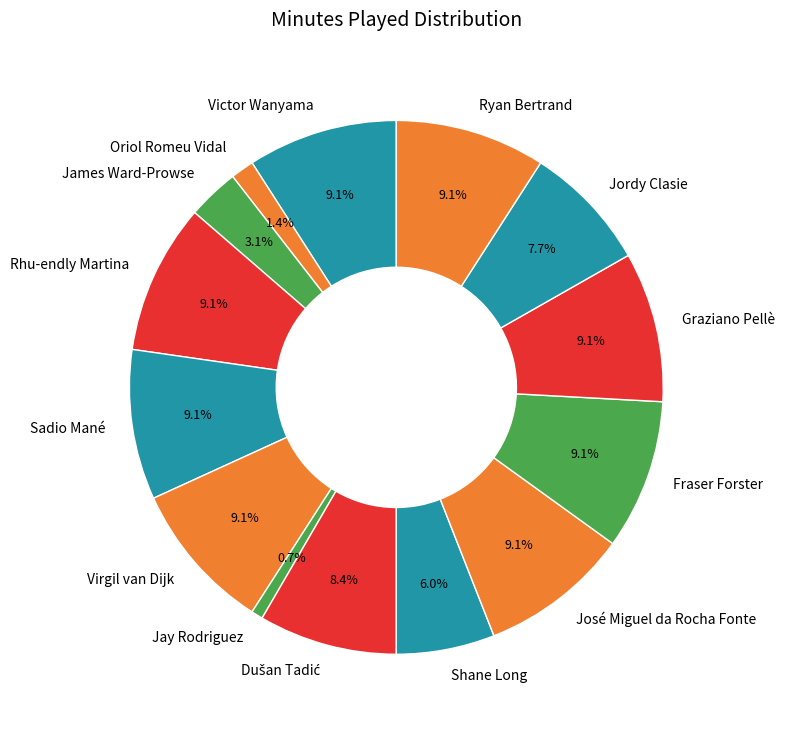

To the nearest percent, what is the difference between the largest and smallest slice percentages?

8%